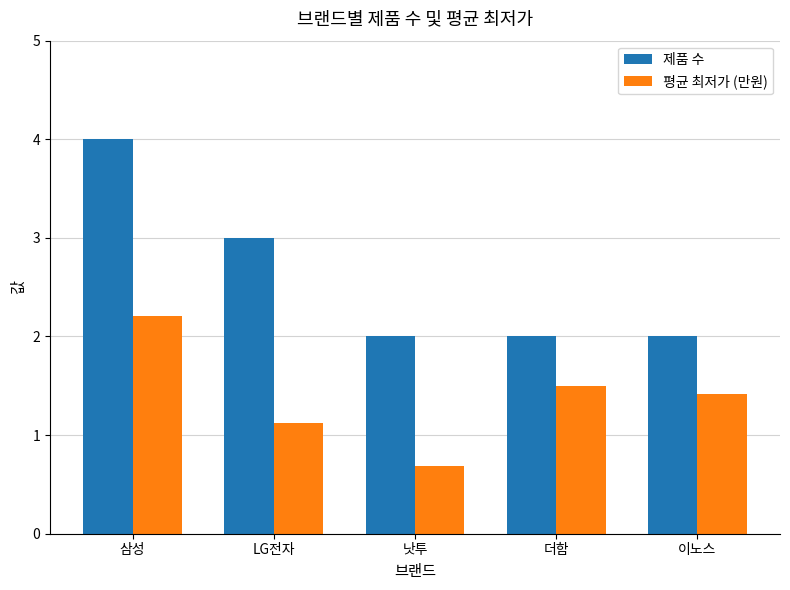

Is it true that 제품 수 equals 0.4 at 더함?

False